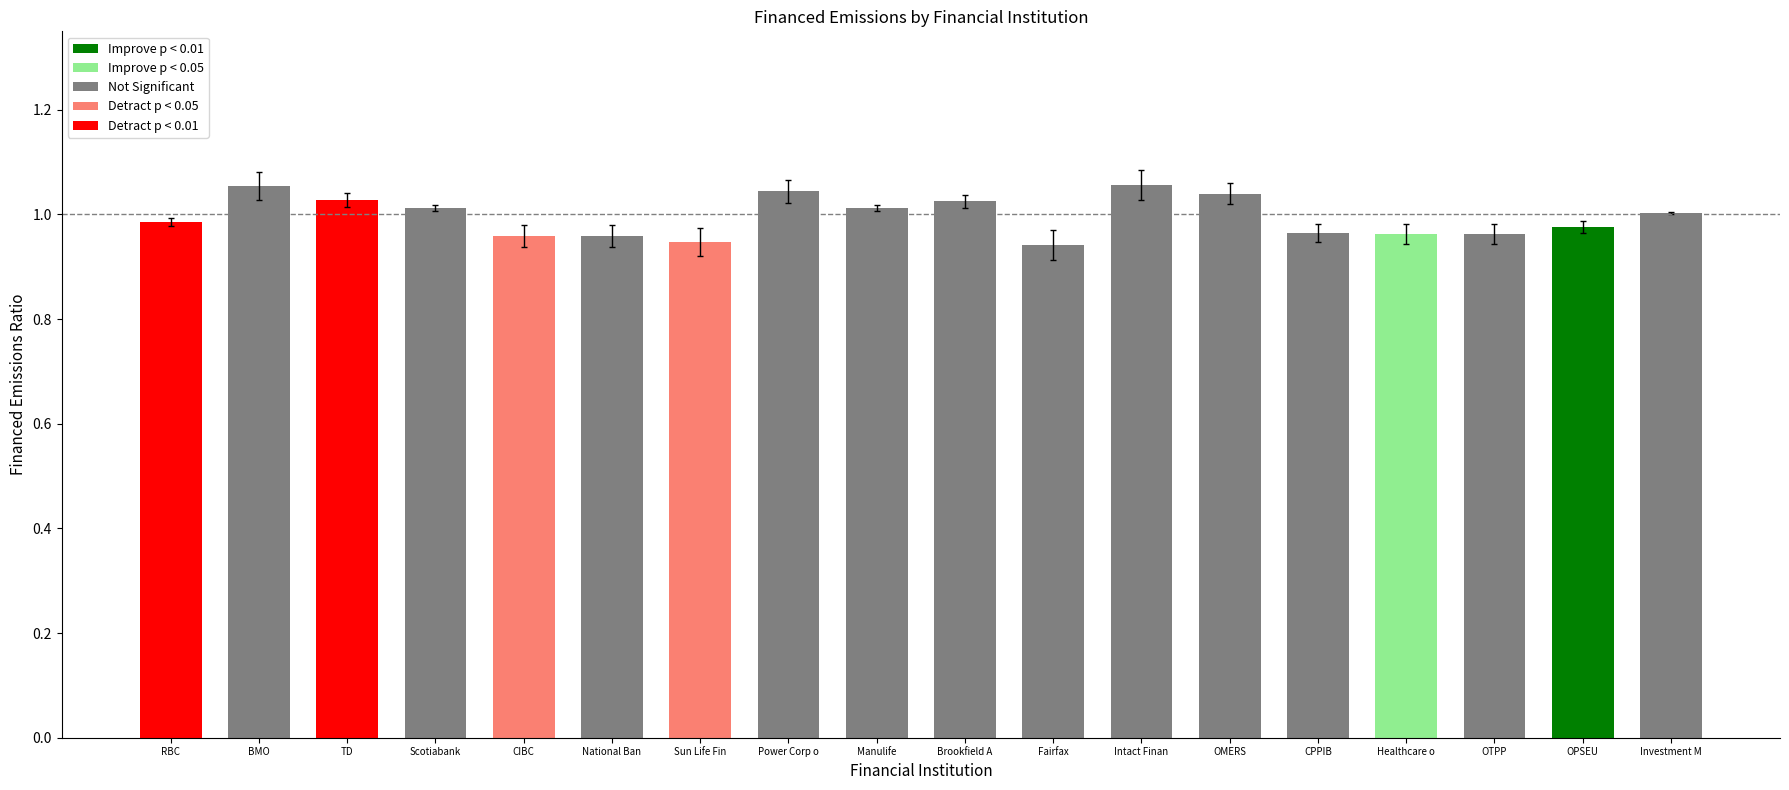

What is the sum of the values at National Ban and Brookfield A?

2.0